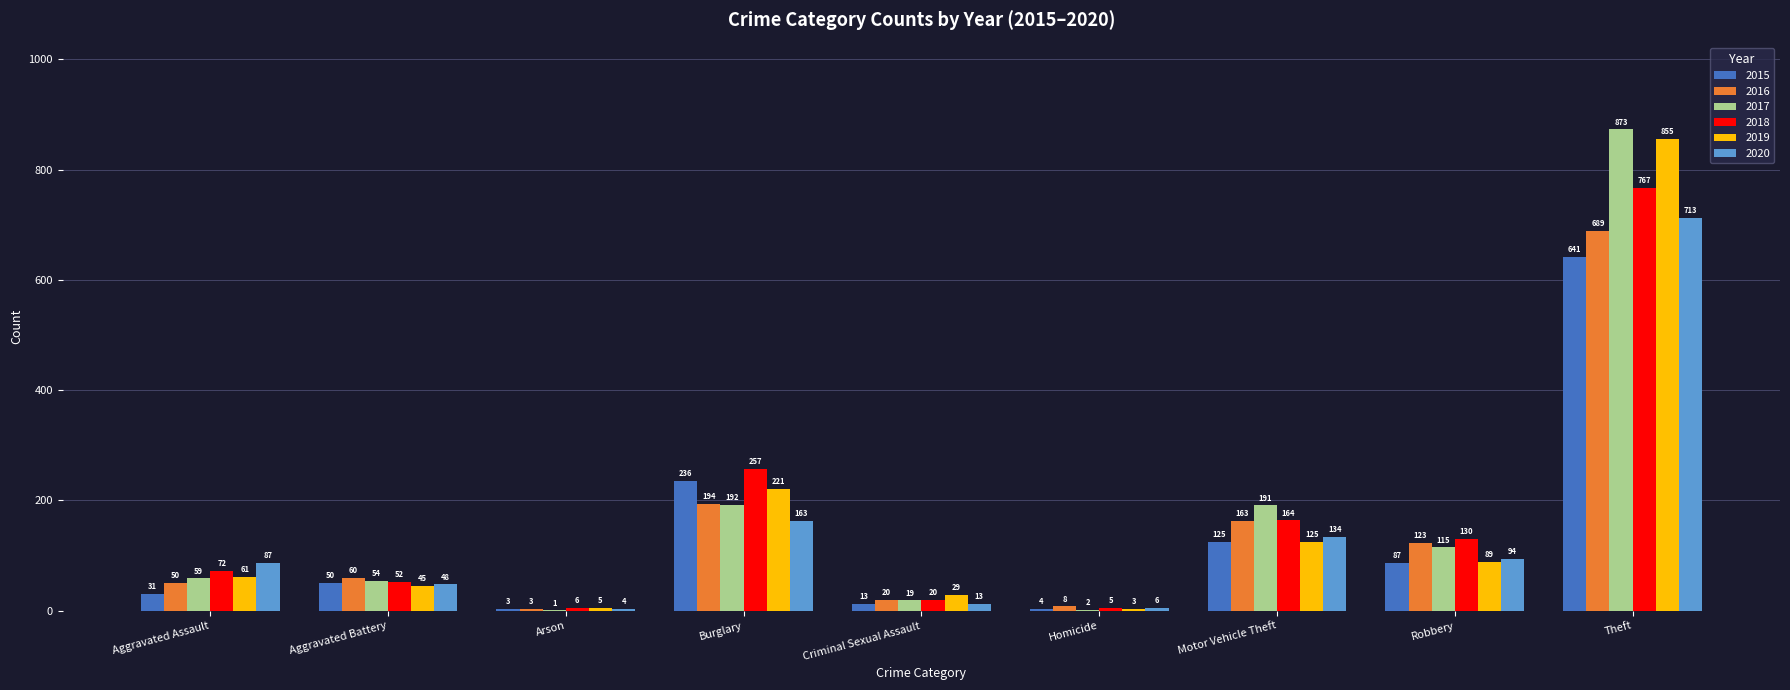

What value does the 2015 series have at Arson?

3